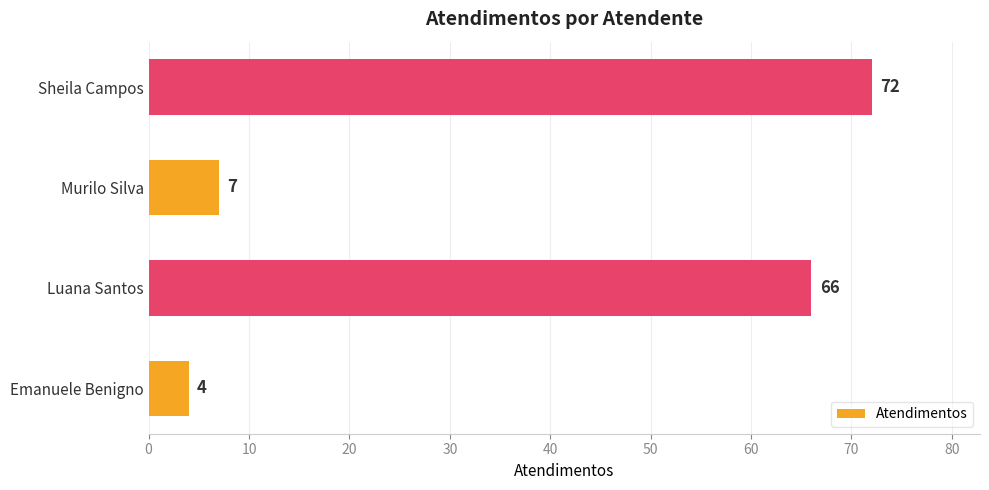

Which has a higher value, Emanuele Benigno or Murilo Silva?

Murilo Silva